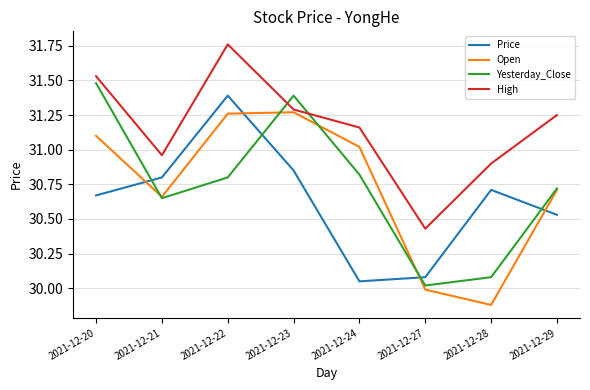

At which category does Yesterday_Close reach its first local peak?

2021-12-23